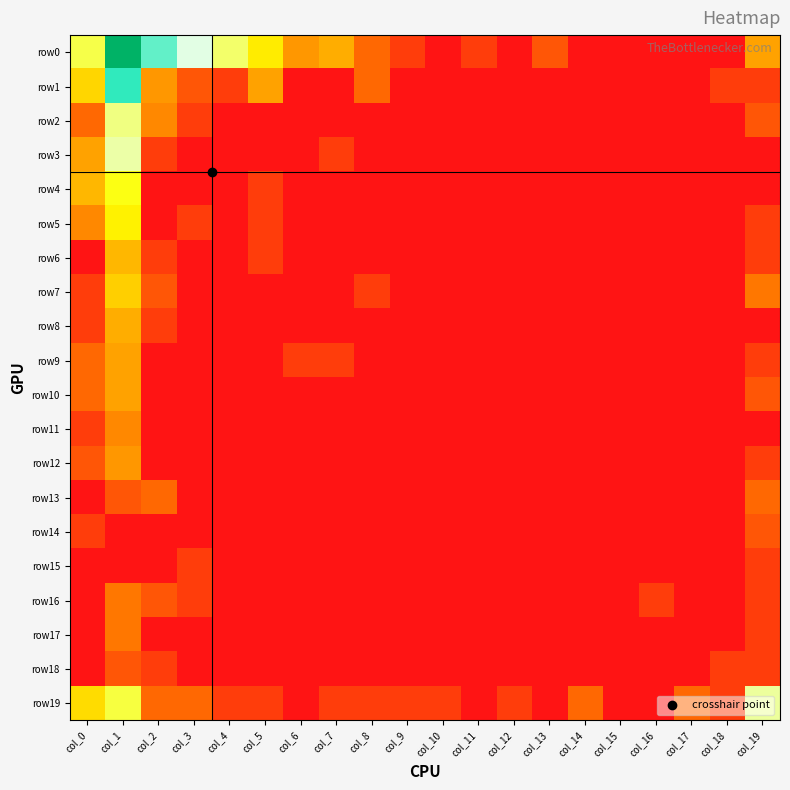

At col_17, list the series in order from smallest to largest.

row0, row1, row2, row3, row4, row5, row6, row7, row8, row9, row10, row11, row12, row13, row14, row15, row16, row17, row18, row19